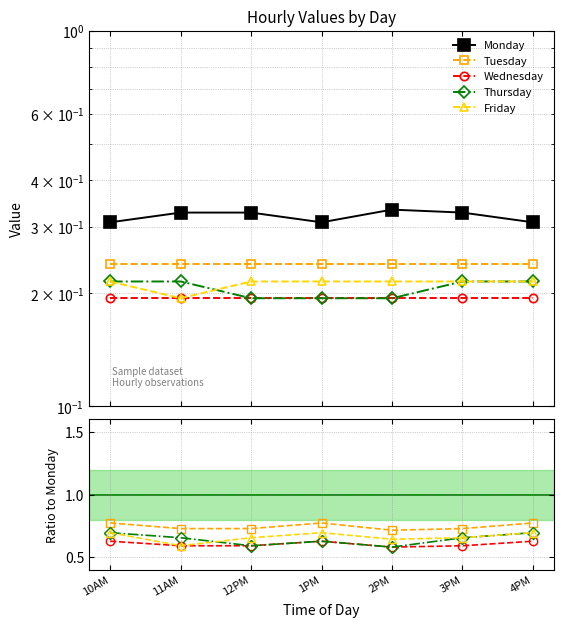

Between 11AM and 2PM, which series saw the biggest shift?

Thursday